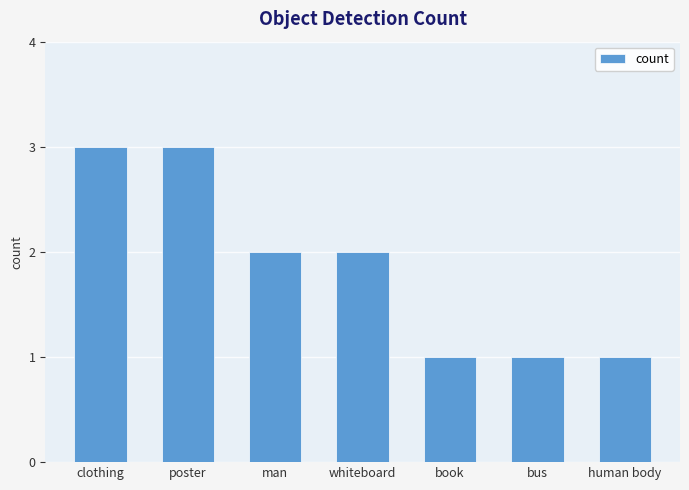

Reading right to left, what are all the values shown in this chart?

1	1	1	2	2	3	3